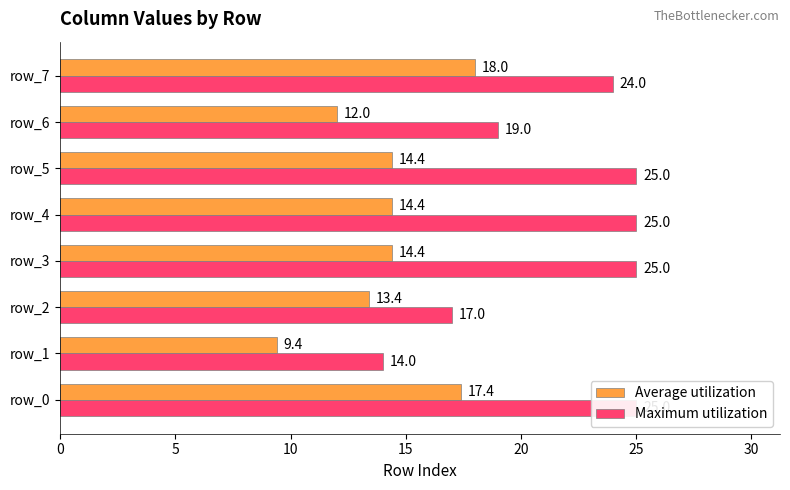

Is it true that Average utilization equals 13.1 at 5?

False